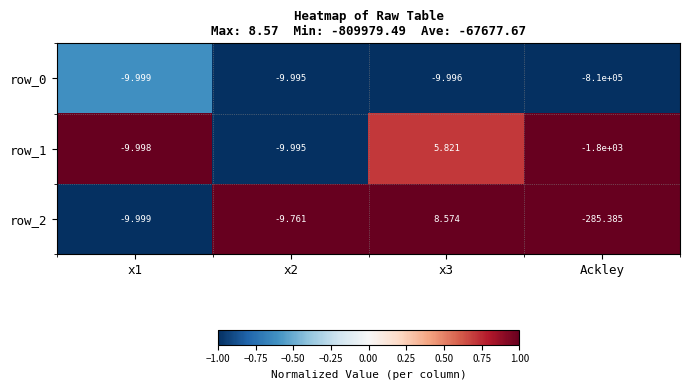

What is the difference between the row_0 values at x3 and x1?

0.0